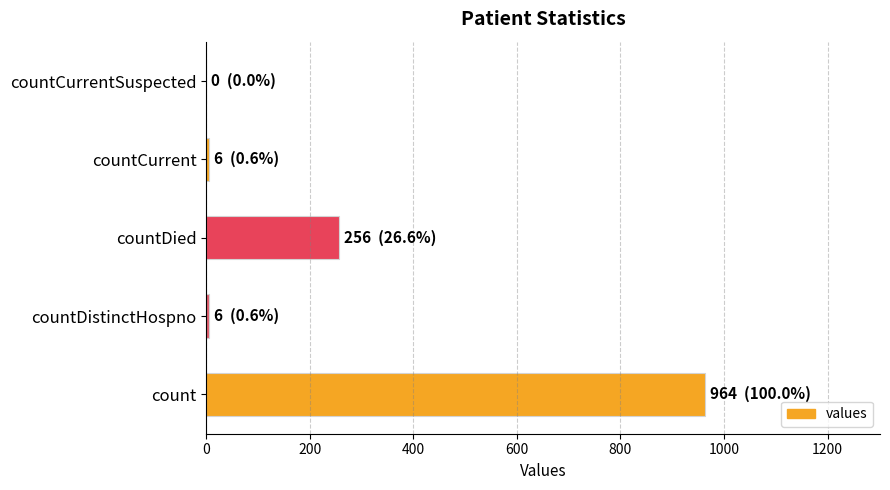

Reading bottom to top, transcribe all the data shown in this chart.

count=964	countDistinctHospno=6	countDied=256	countCurrent=6	countCurrentSuspected=0